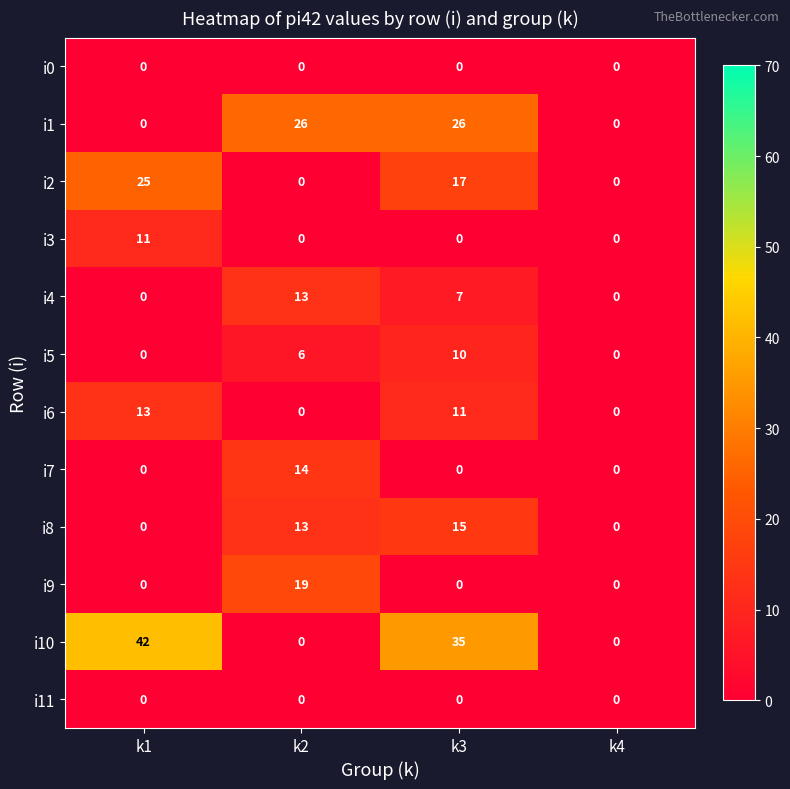

Which category has the highest value across all series?

k1